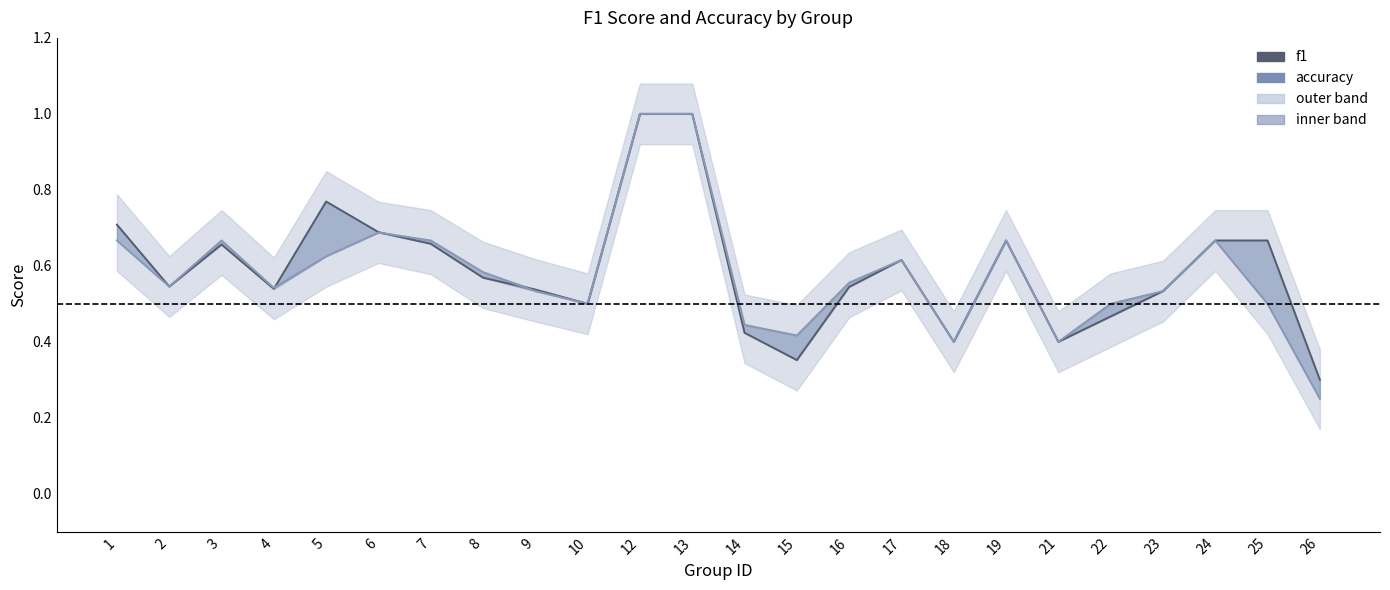

Count the number of data series in this chart.

2